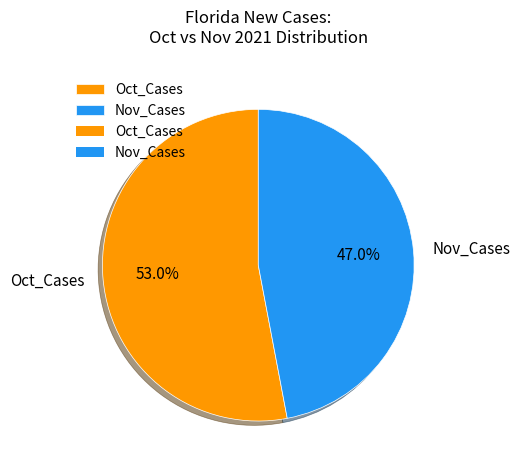

What is the total percentage of Oct_Cases and Nov_Cases?

100.0%